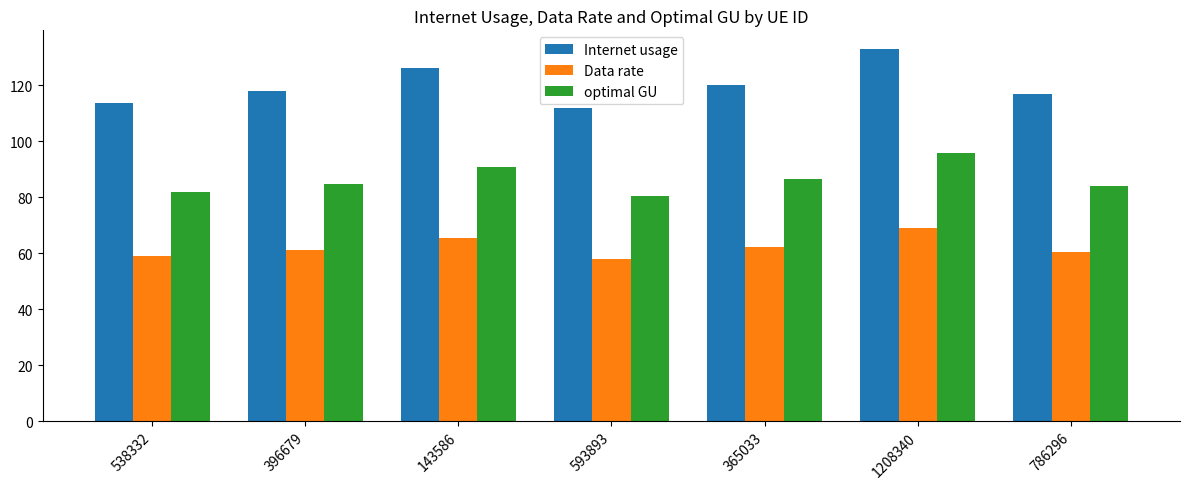

What is the lowest value of the Data rate series?

58.0